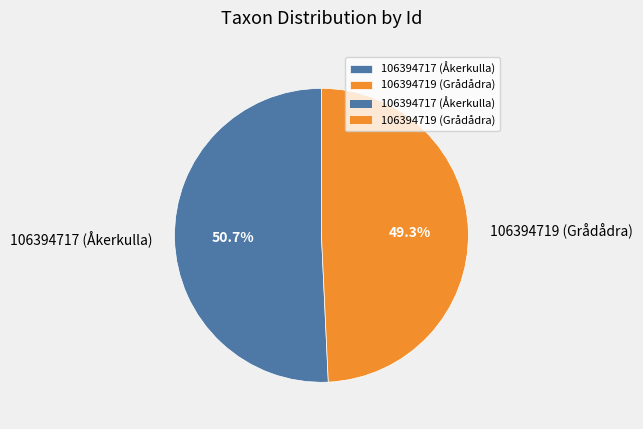

Which category accounts for the majority?

106394717 (Åkerkulla)